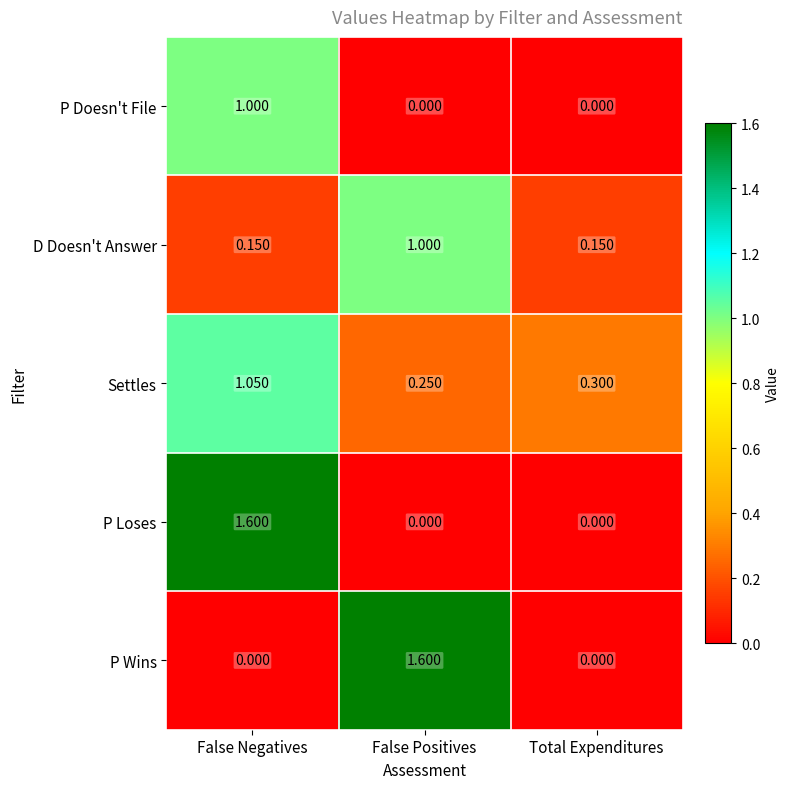

Is the value of P Loses at False Positives greater than the value of P Wins at False Positives?

No